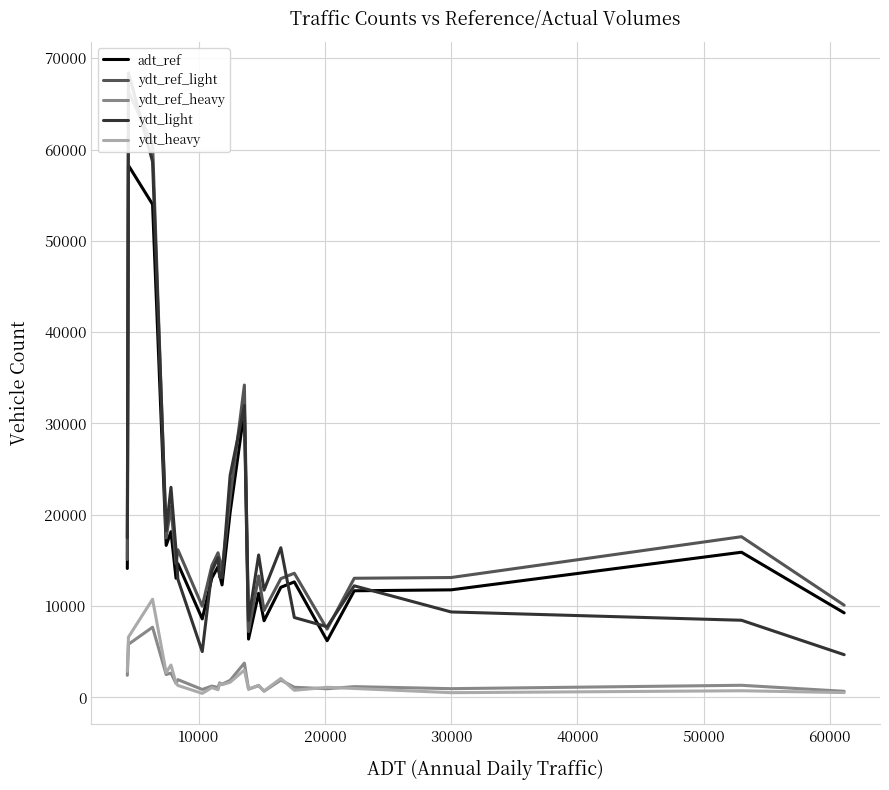

What are all the series names shown in the legend?

adt_ref, ydt_ref_light, ydt_ref_heavy, ydt_light, ydt_heavy